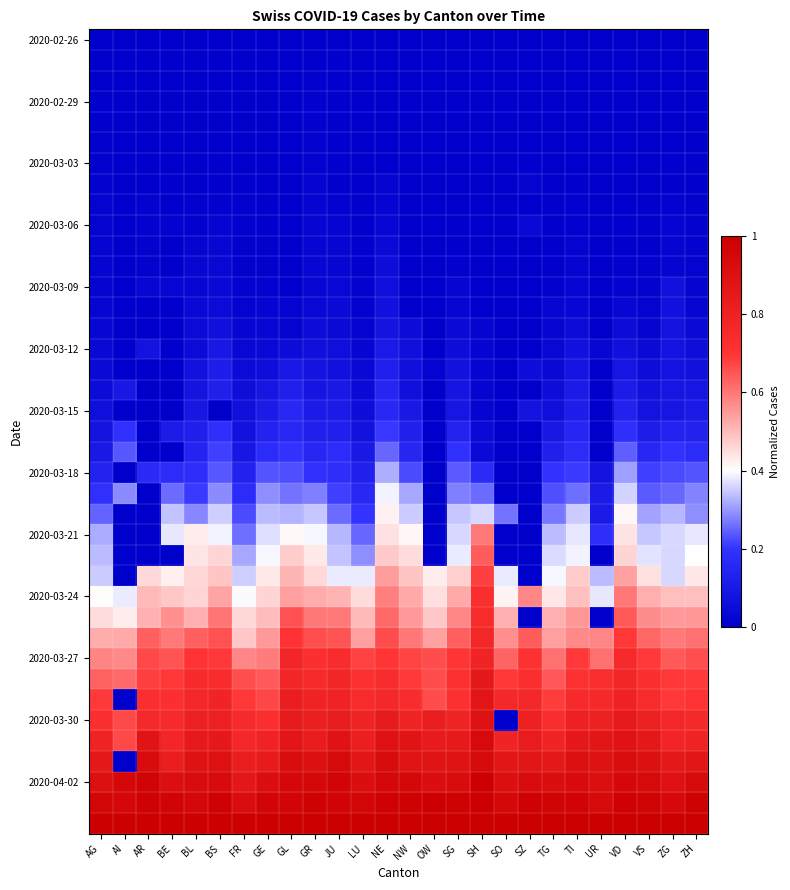

At how many categories does at least one series exceed 0?

26